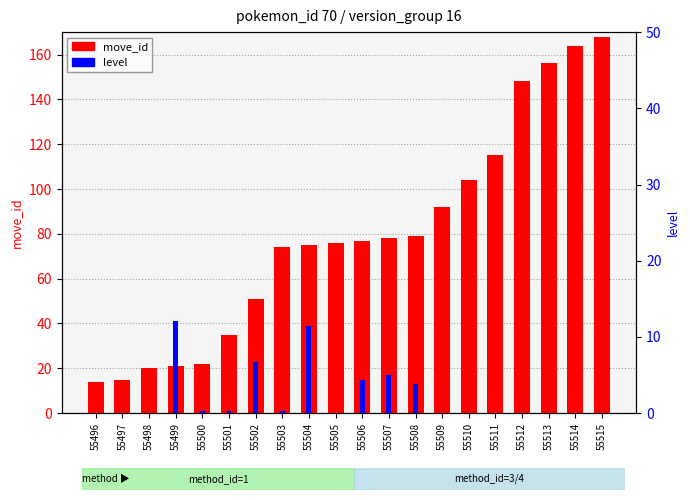

How many data points does each series have?

20